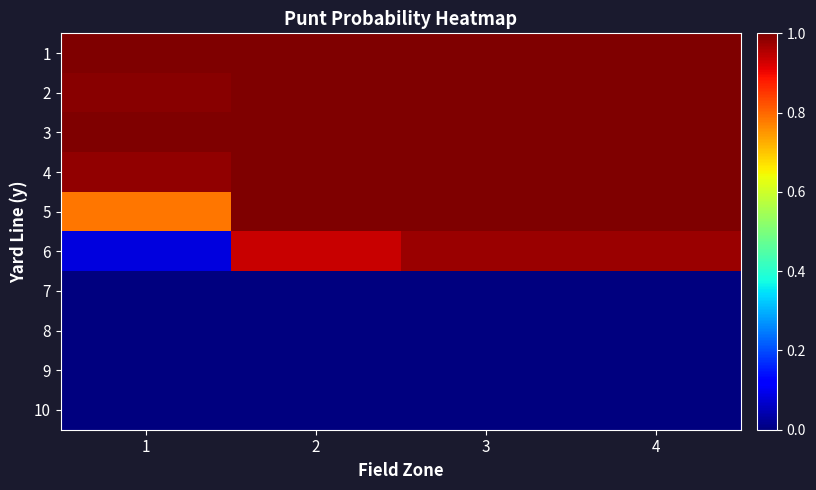

What is the total value across all series at 2?

5.9